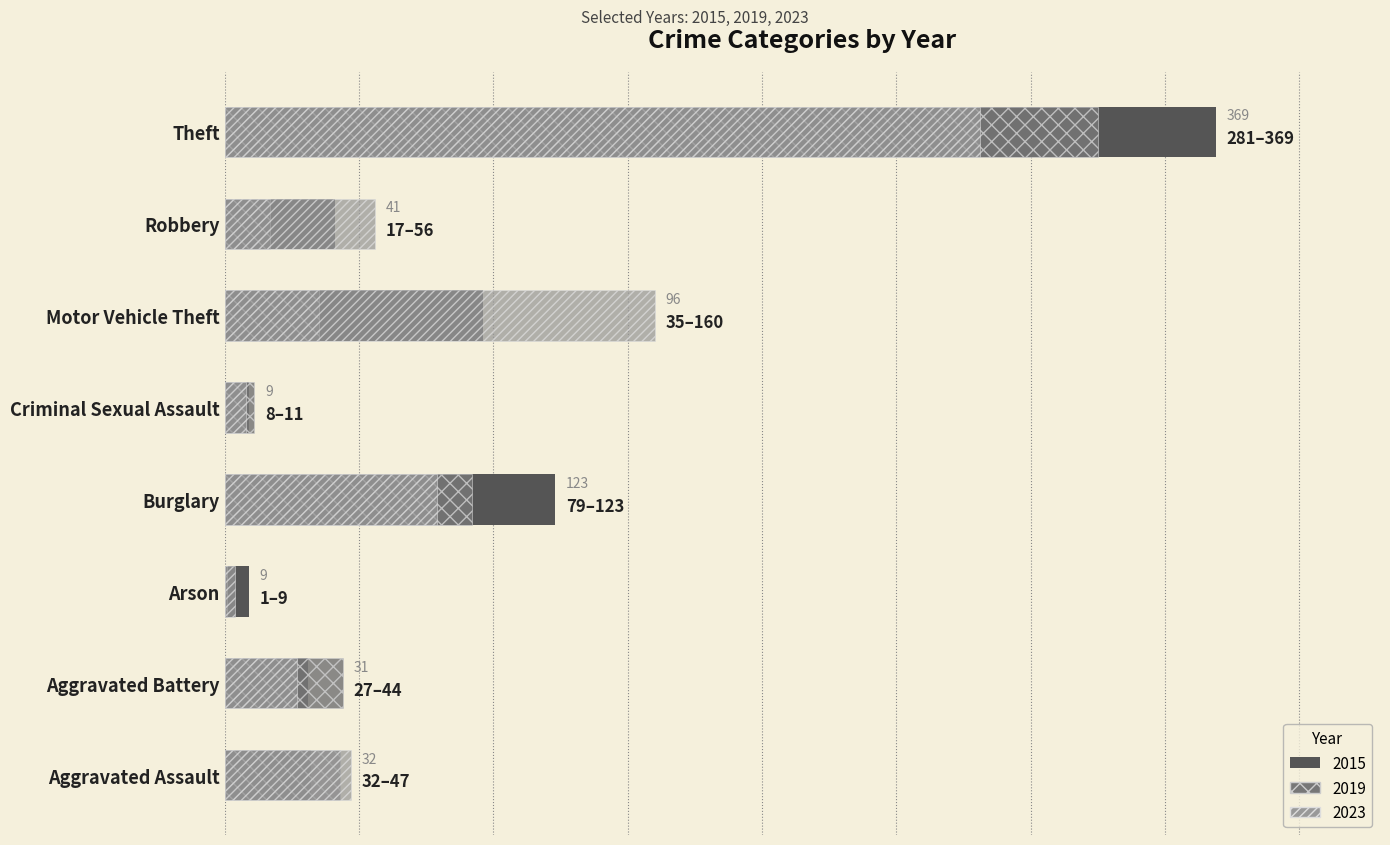

Which has a higher value, Motor Vehicle Theft or Burglary?

Burglary